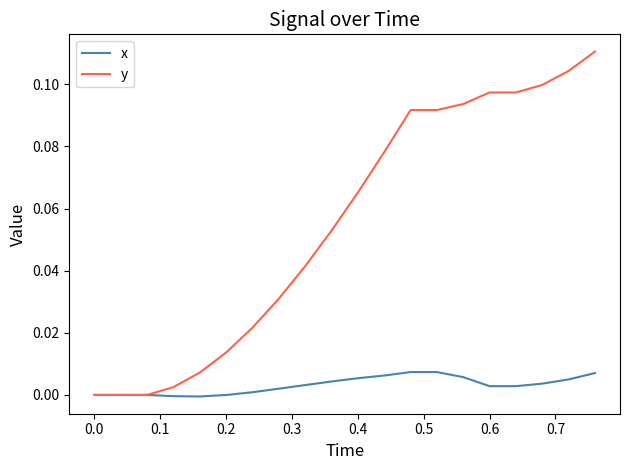

Rank the series by their maximum value, from highest to lowest.

y, x